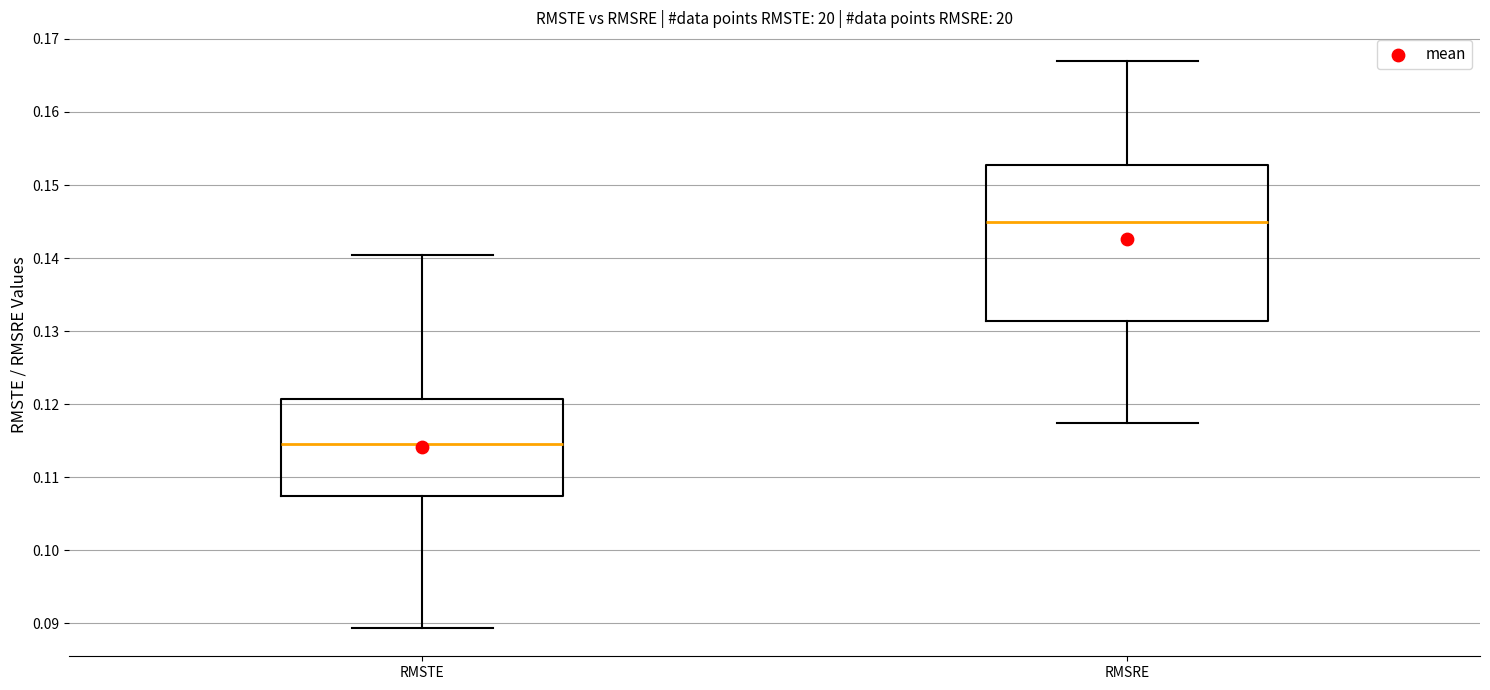

Reading left to right, transcribe this box plot: for each box, give where its median line is, the range the box spans, and where its two whiskers end, as read against the y-axis. The values are not printed on the chart, so give them approximately, as read against the axis.

RMSTE: median 0.115, box 0.107 to 0.121, whiskers 0.089 to 0.140
RMSRE: median 0.145, box 0.131 to 0.153, whiskers 0.117 to 0.167